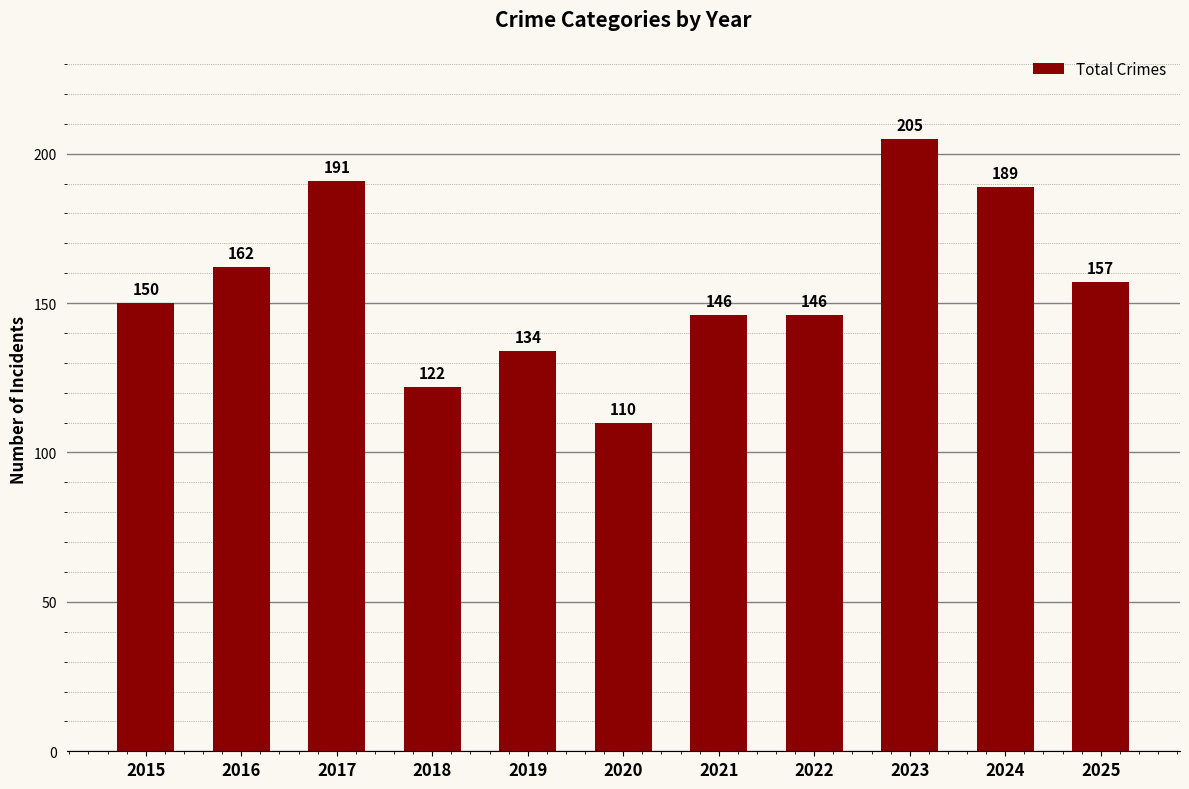

What is the approximate value at 2016?

162